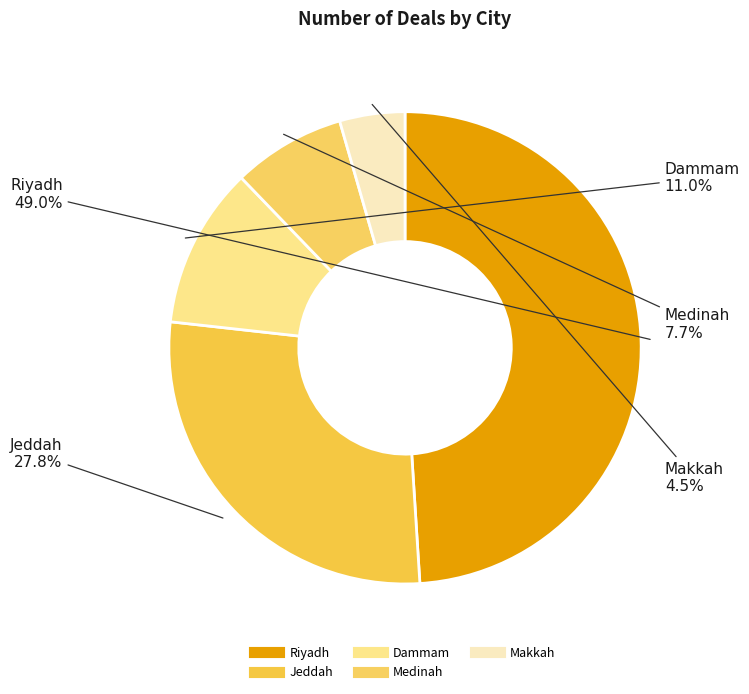

Is there any slice that represents more than half of the pie?

No